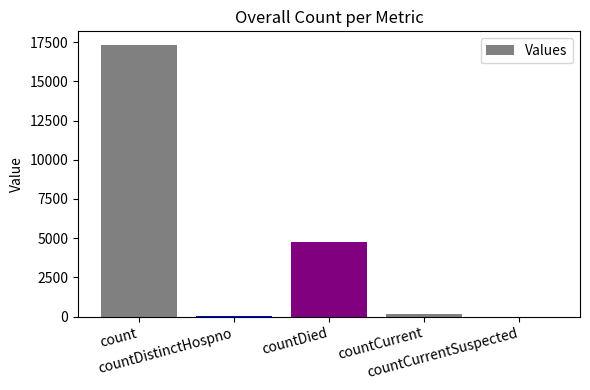

What is the maximum value shown in the chart?

17323